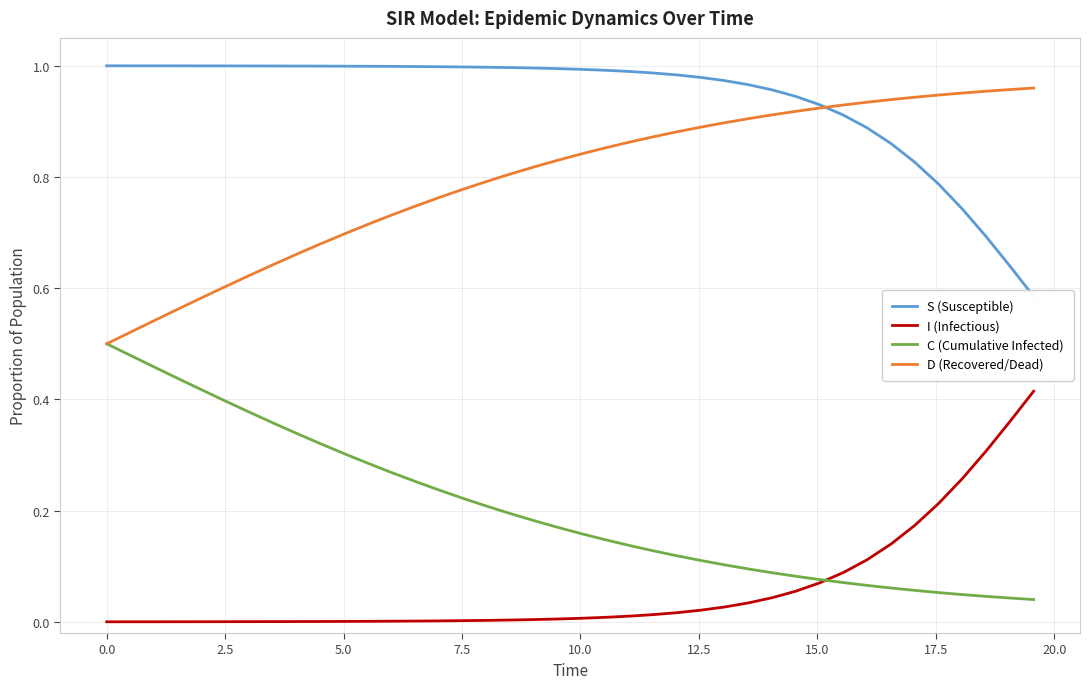

Reading left to right, extract all data points from this chart.

S (Susceptible): 1.0	1.0	1.0	1.0	1.0	1.0	1.0	1.0	1.0	1.0	1.0	1.0	1.0	1.0	1.0	1.0	1.0	1.0	1.0	1.0	1.0	1.0	1.0	1.0	1.0	1.0	1.0	1.0	1.0	0.9	0.9	0.9	0.9	0.9	0.8	0.8	0.7	0.7	0.6	0.6
I (Infectious): 0.0	0.0	0.0	0.0	0.0	0.0	0.0	0.0	0.0	0.0	0.0	0.0	0.0	0.0	0.0	0.0	0.0	0.0	0.0	0.0	0.0	0.0	0.0	0.0	0.0	0.0	0.0	0.0	0.0	0.1	0.1	0.1	0.1	0.1	0.2	0.2	0.3	0.3	0.4	0.4
C (Cumulative Infected): 0.5	0.5	0.5	0.4	0.4	0.4	0.4	0.4	0.3	0.3	0.3	0.3	0.3	0.3	0.2	0.2	0.2	0.2	0.2	0.2	0.2	0.1	0.1	0.1	0.1	0.1	0.1	0.1	0.1	0.1	0.1	0.1	0.1	0.1	0.1	0.1	0.0	0.0	0.0	0.0
D (Recovered/Dead): 0.5	0.5	0.5	0.6	0.6	0.6	0.6	0.6	0.7	0.7	0.7	0.7	0.7	0.7	0.8	0.8	0.8	0.8	0.8	0.8	0.8	0.9	0.9	0.9	0.9	0.9	0.9	0.9	0.9	0.9	0.9	0.9	0.9	0.9	0.9	0.9	1.0	1.0	1.0	1.0